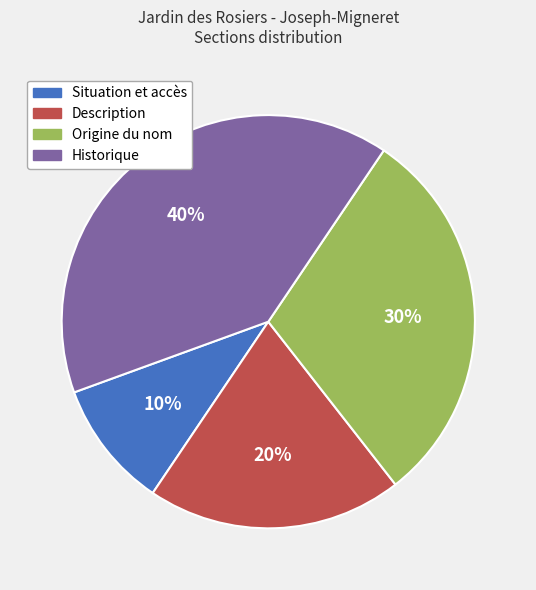

To the nearest percent, what is the average slice percentage?

25%